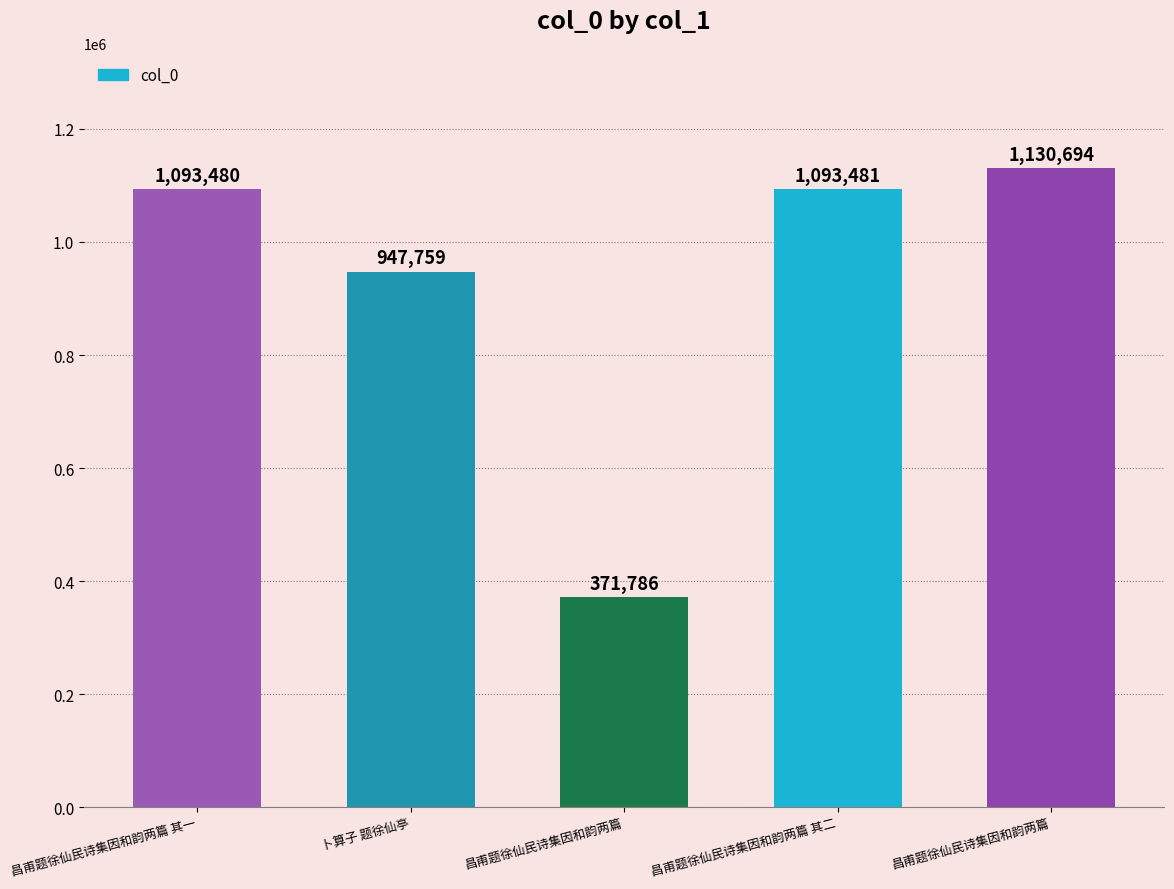

List the labels in order of value, largest first.

昌甫题徐仙民诗集因和韵两篇, 昌甫题徐仙民诗集因和韵两篇 其二, 昌甫题徐仙民诗集因和韵两篇 其一, 卜算子 题徐仙亭, 昌甫题徐仙民诗集因和韵两篇